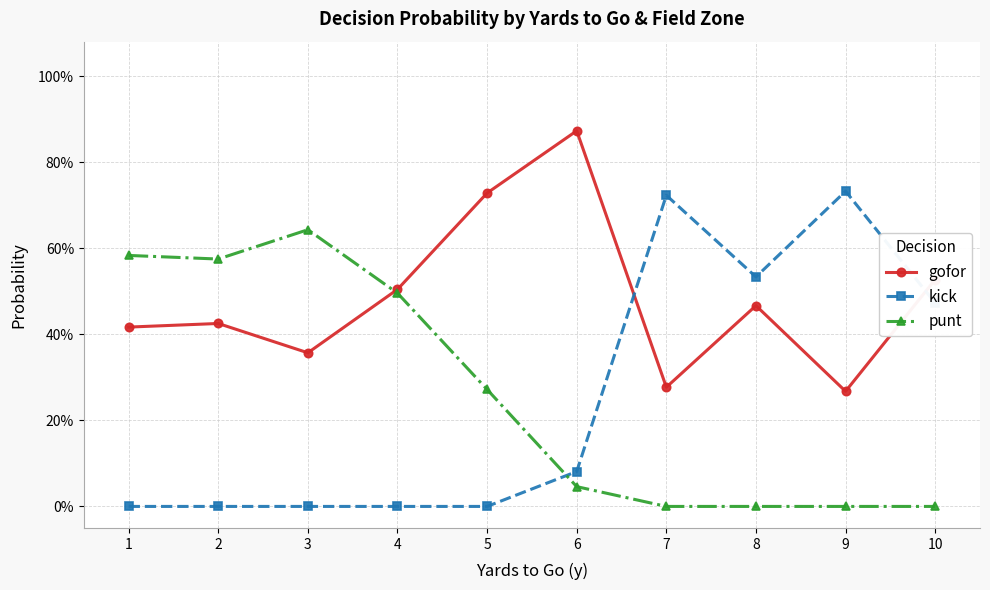

Is it true that gofor equals 0.4 at 3?

True